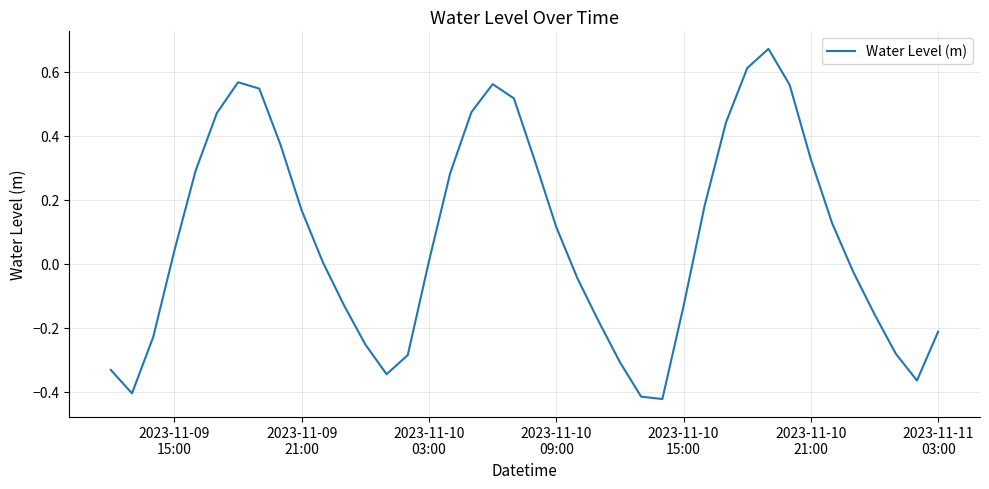

How many lines are shown in the chart?

1